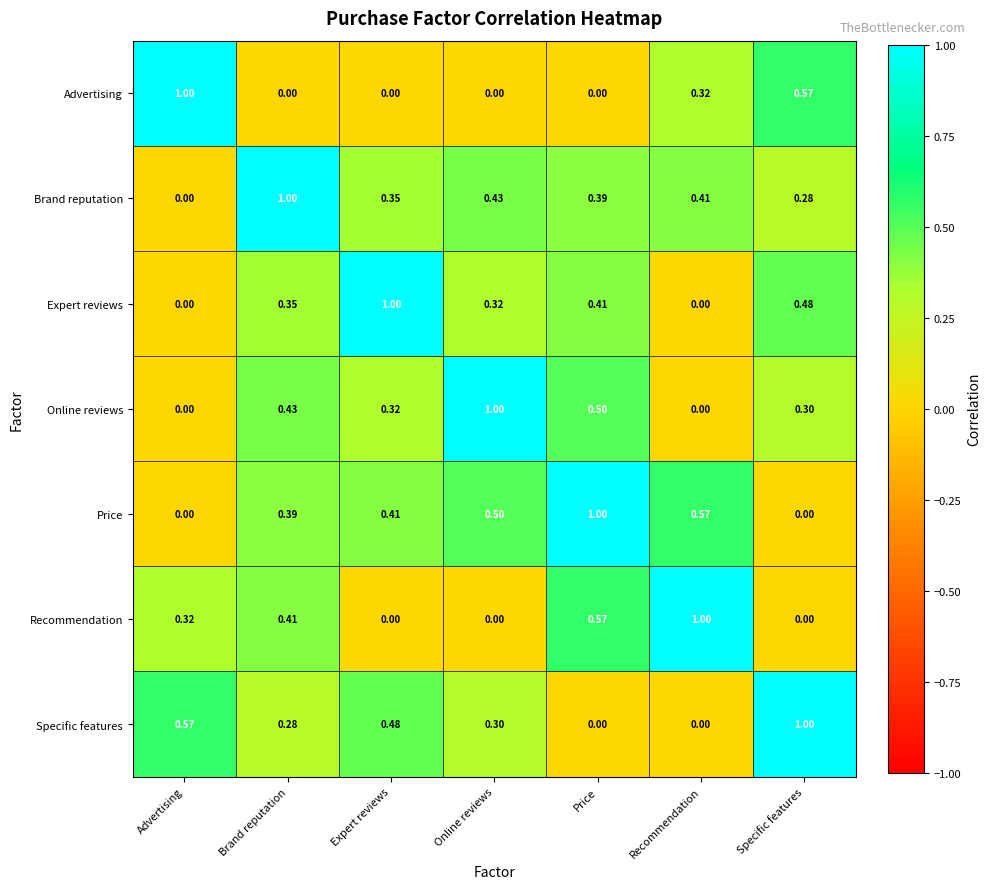

How many data points in Price are above 0?

5